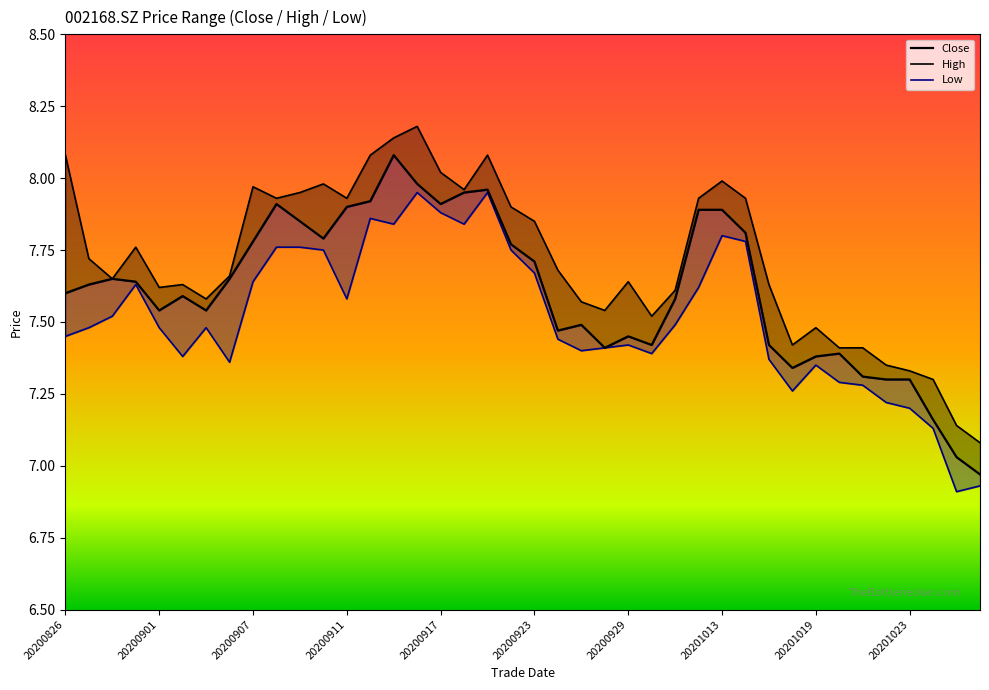

List the series in order of their overall mean, highest first.

high_line, close, low_line